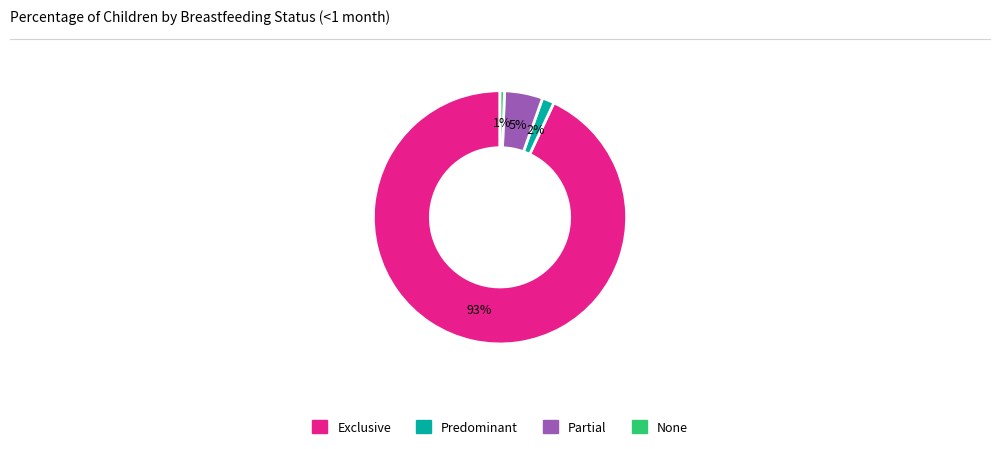

What is the smallest slice in the pie chart?

None